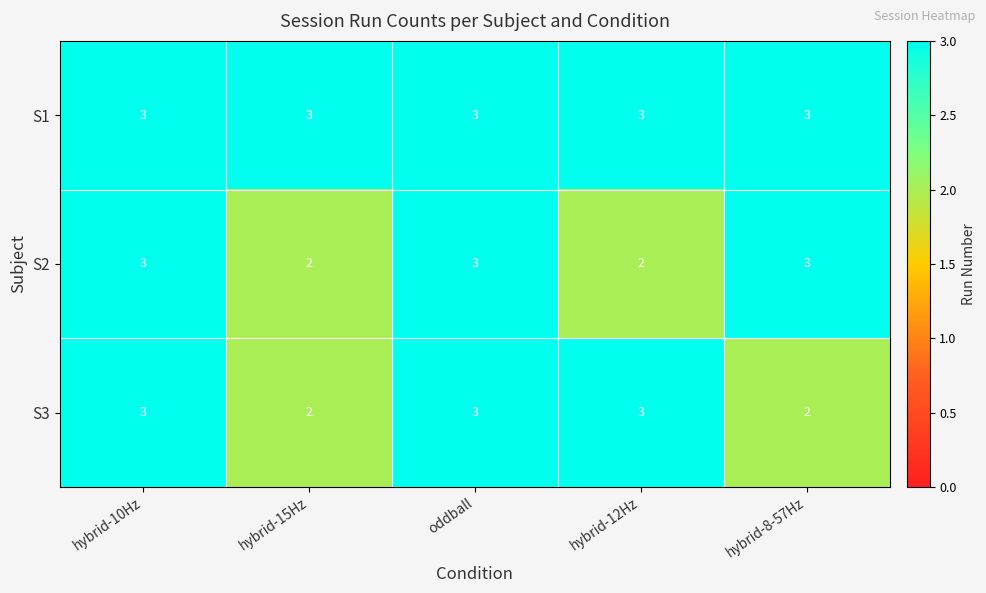

True or false: S1 has a value of 3 at hybrid-12Hz.

True